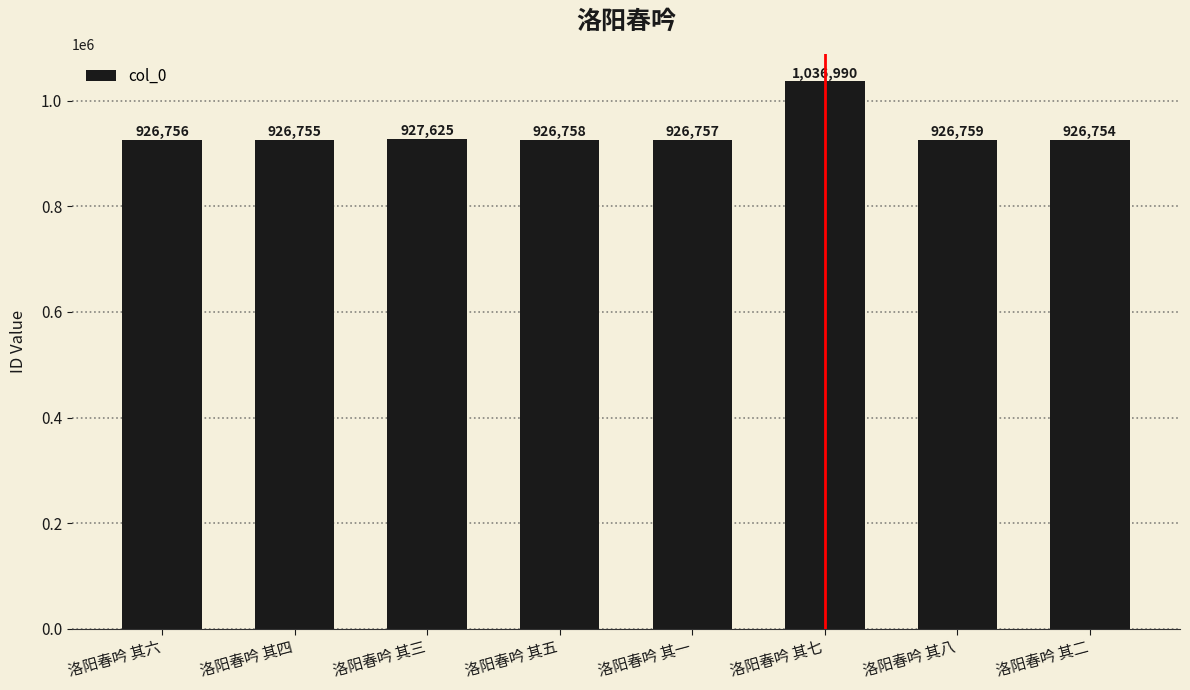

Are the bars grouped side by side (vs. stacked)?

No